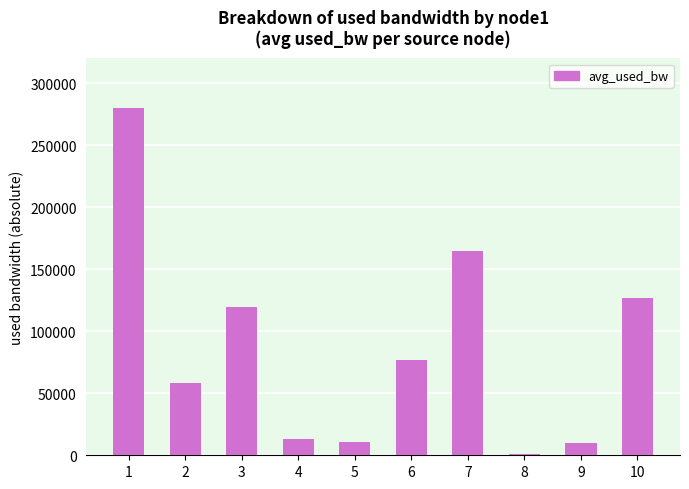

The value at 7 is 164929.4. True or false?

True